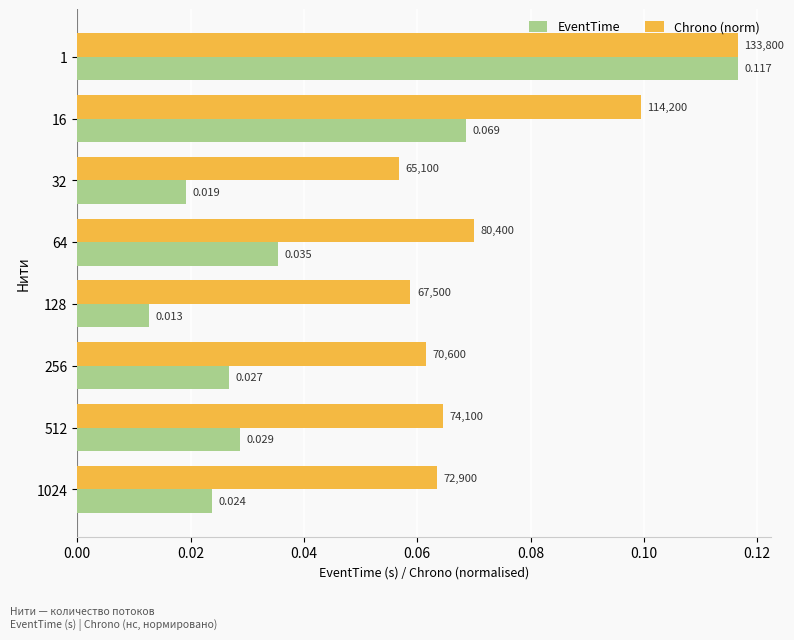

At 512, list the series in order from largest to smallest.

Chrono (norm), EventTime